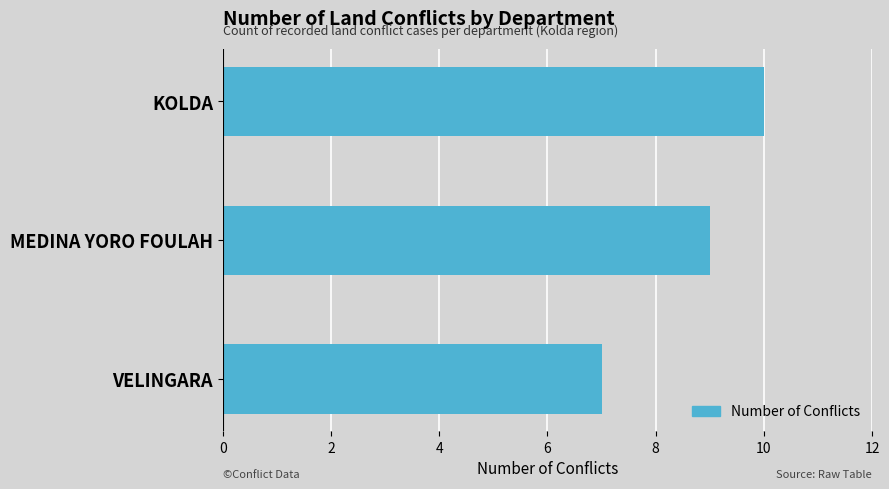

Rank the categories by value from highest to lowest.

KOLDA, MEDINA YORO FOULAH, VELINGARA